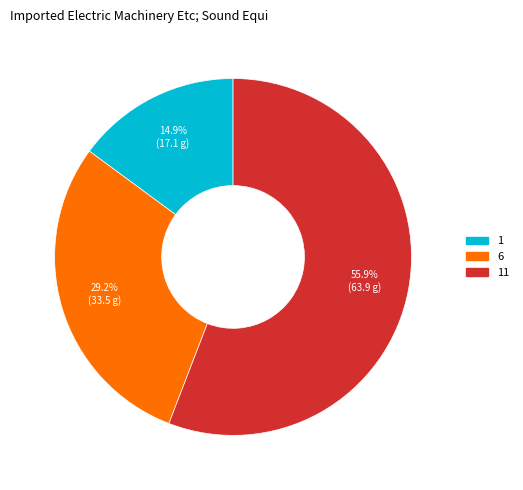

Is there a majority slice in this chart?

Yes